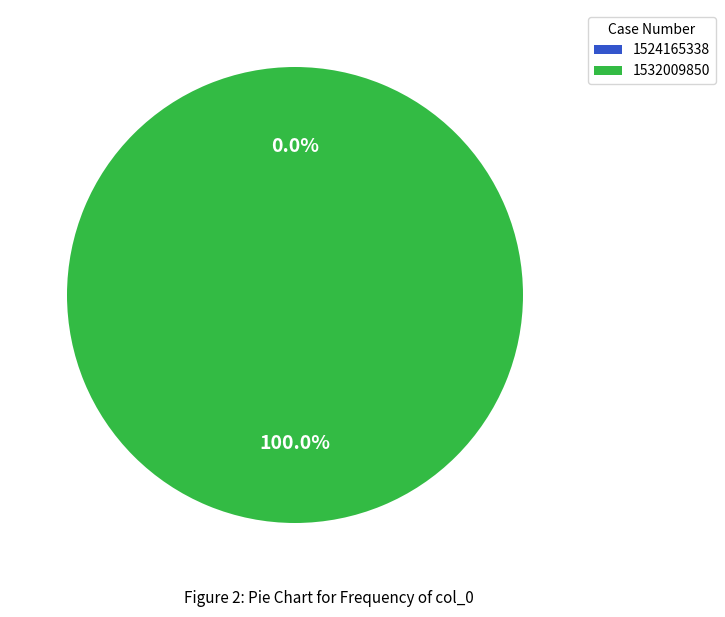

Does 1532009850 represent more than half of the total?

Yes